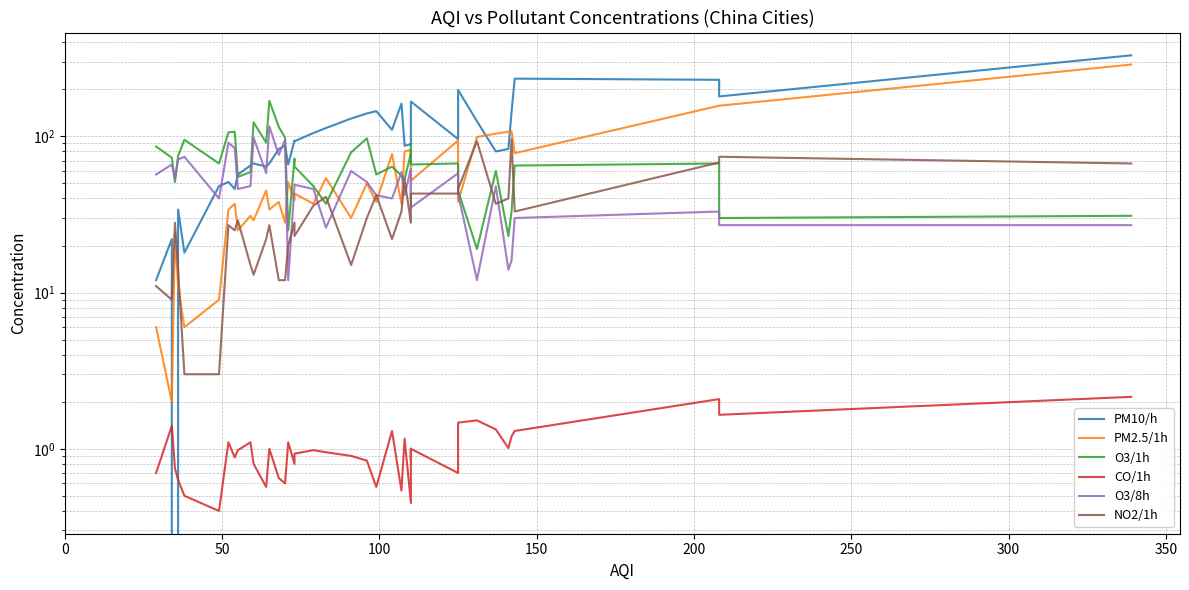

What is the difference between the second highest and second lowest values in the NO2/1h series?

90.0